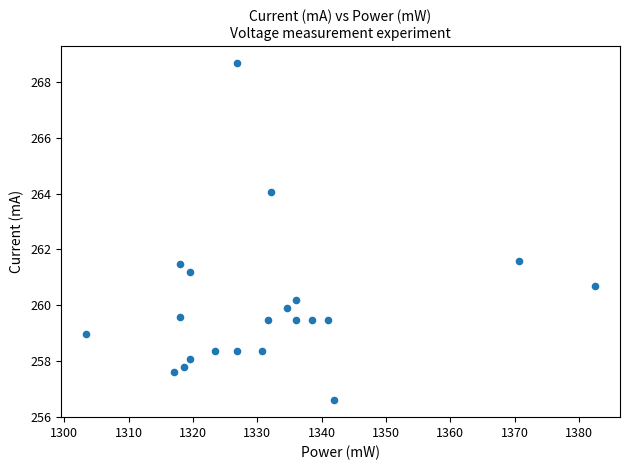

What is the range of X values (max minus min)?

79.0